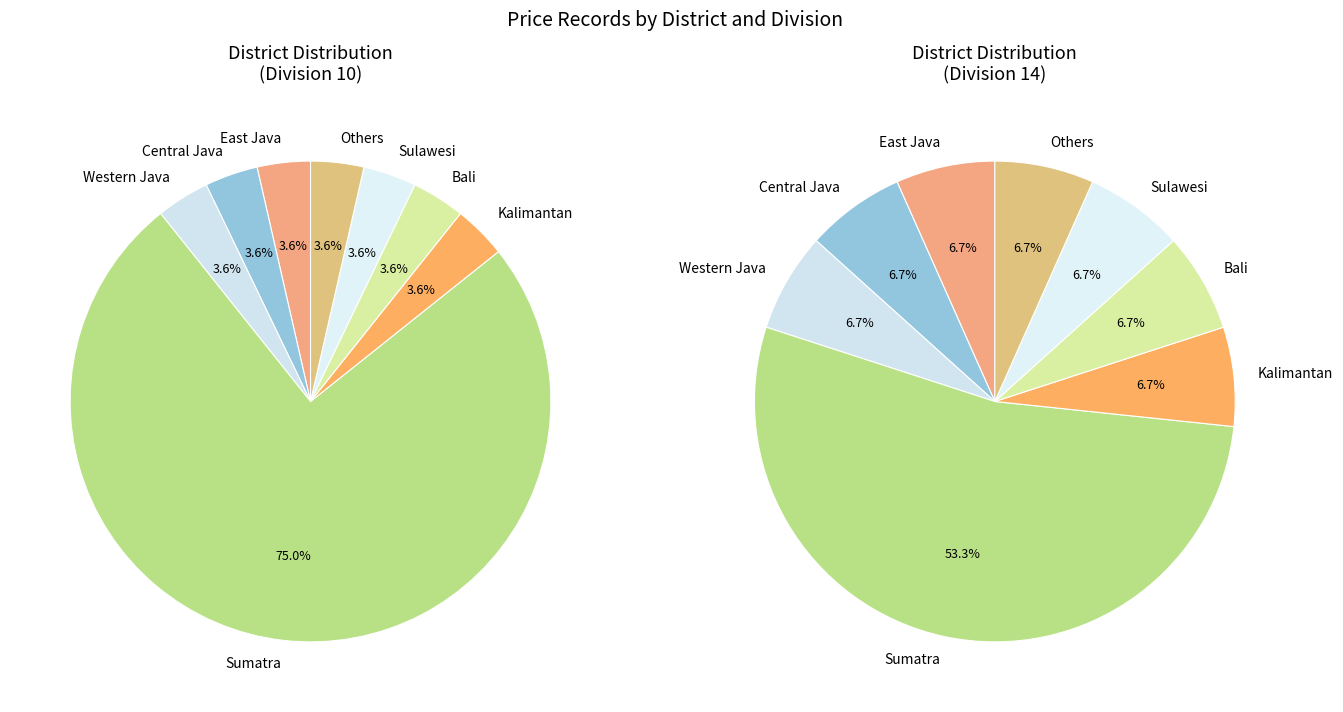

Which has a higher value, Sumatra or Sulawesi?

Sumatra